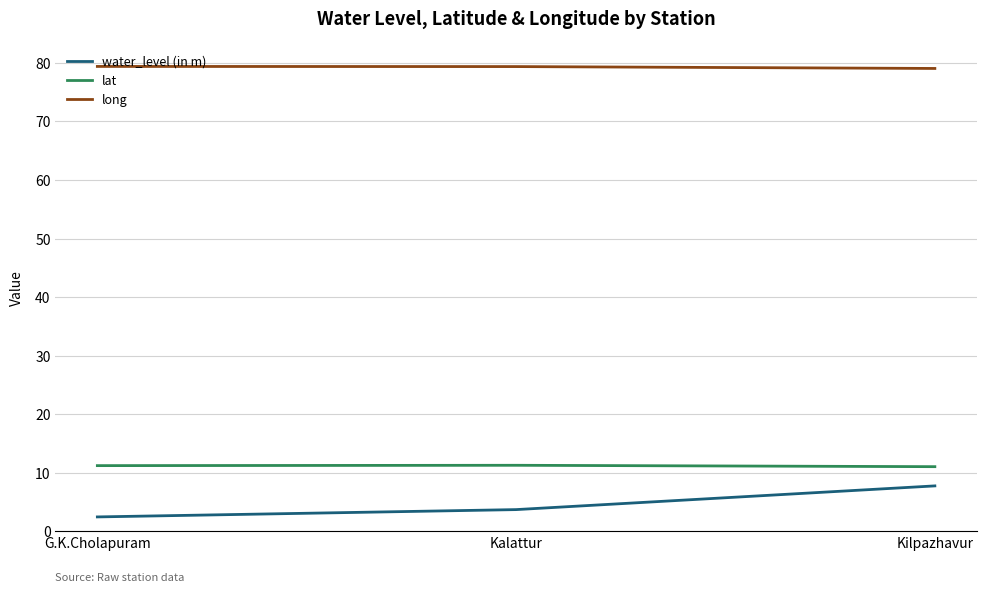

What is the maximum value shown in the chart?

79.4